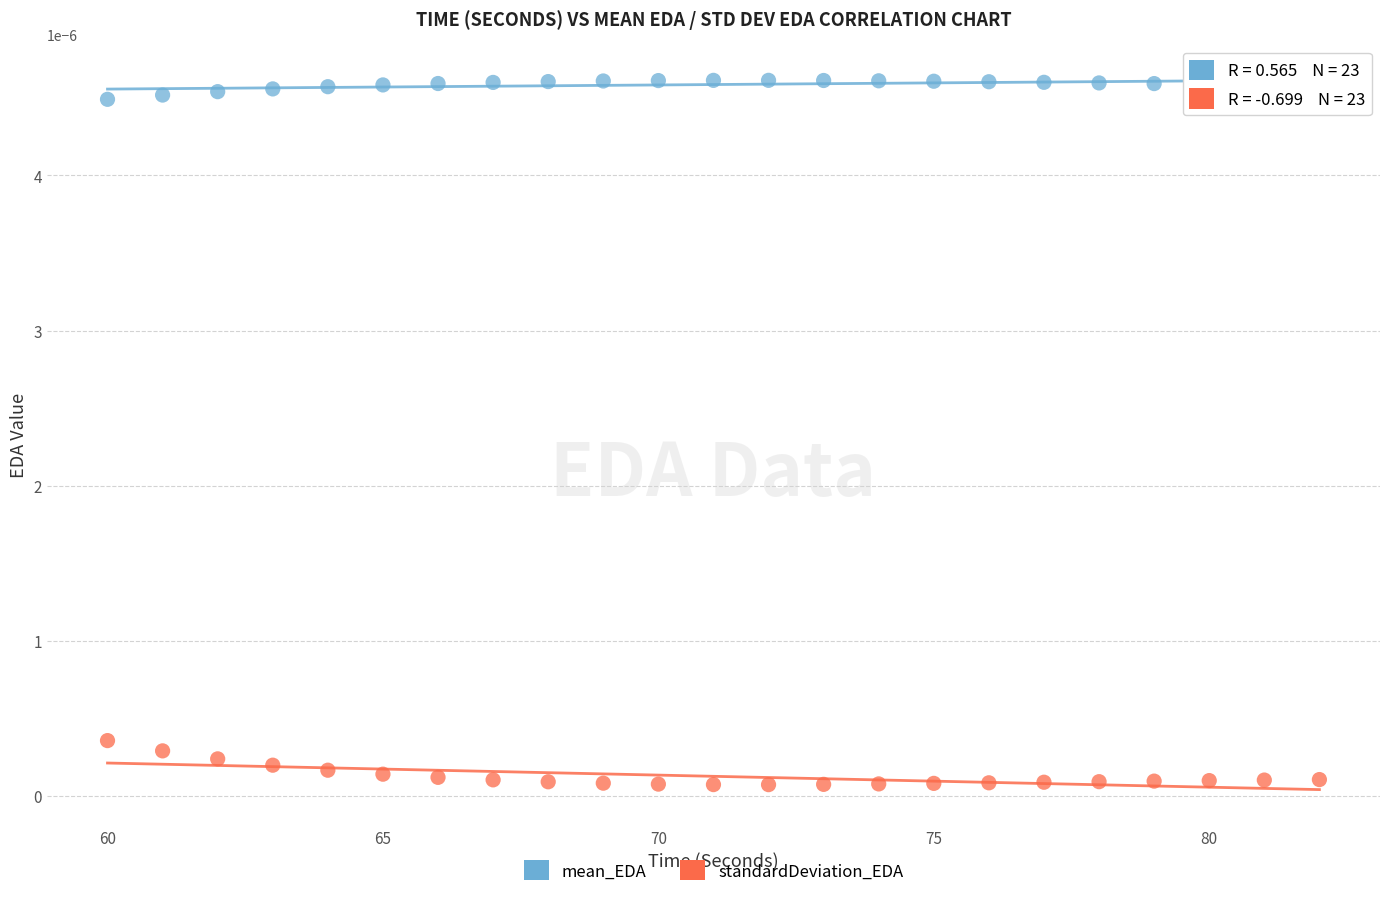

Which series reaches the maximum Y coordinate?

mean_EDA